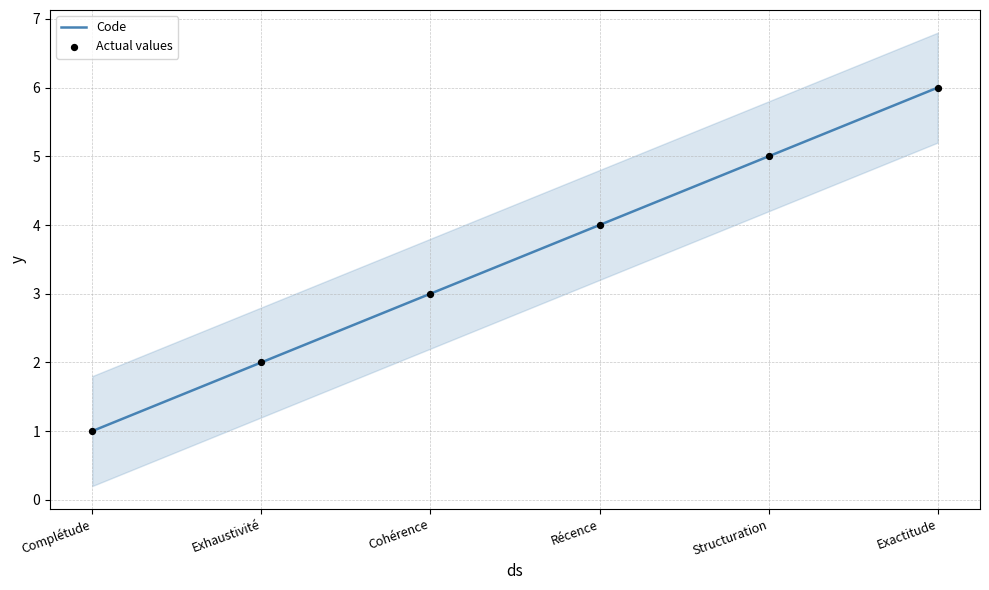

What is the total value across all series at Cohérence?

6